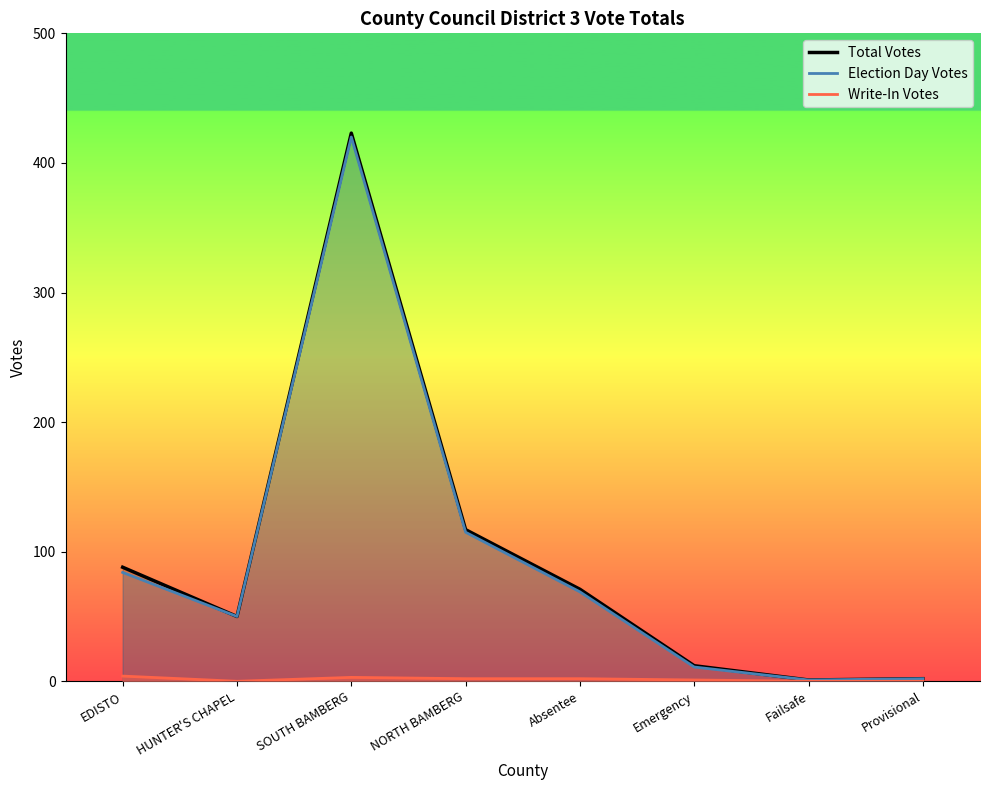

Reading left to right, what are all the values shown in this chart?

Election Day Votes: 84	50	420	115	69	11	1	2
Write-In Votes: 4	0	3	2	2	1	0	0
Total Votes: 88	50	423	117	71	12	1	2